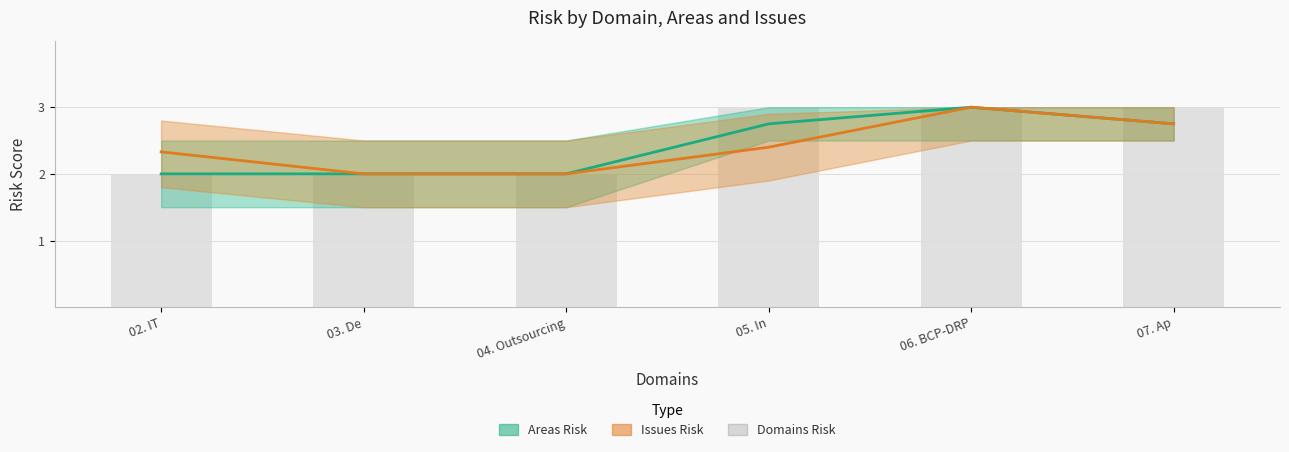

What position from the left is 04. Outsourcing?

3